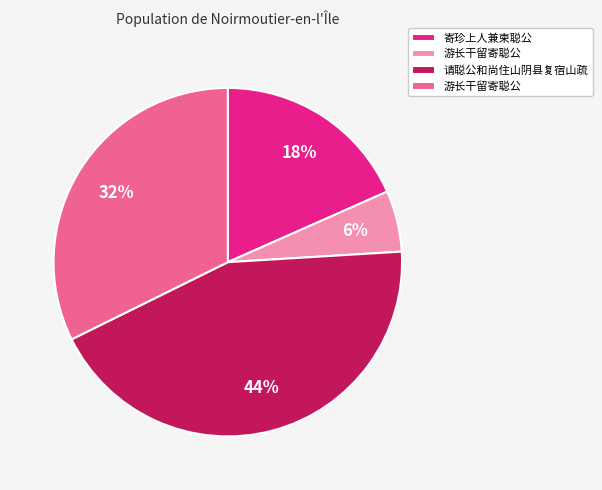

How many slices are in this pie chart?

4